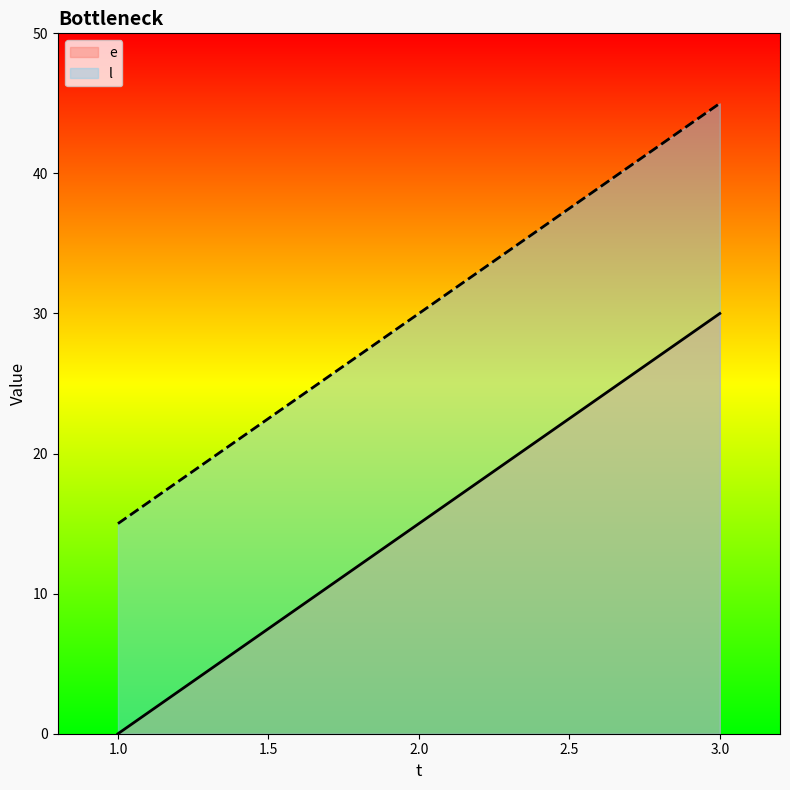

Where does the l series first go above 30?

3